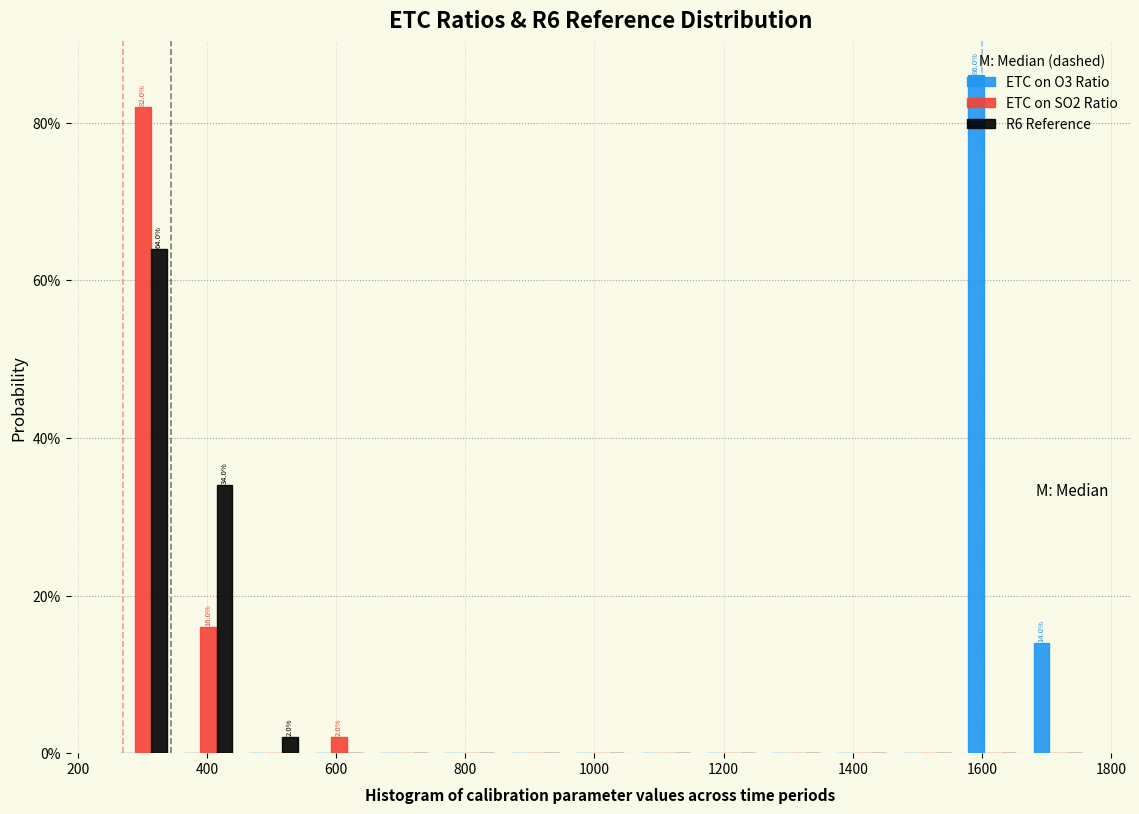

In the ETC on O3 Ratio series, which range on the x-axis has the tallest bar?

1560 to 1660